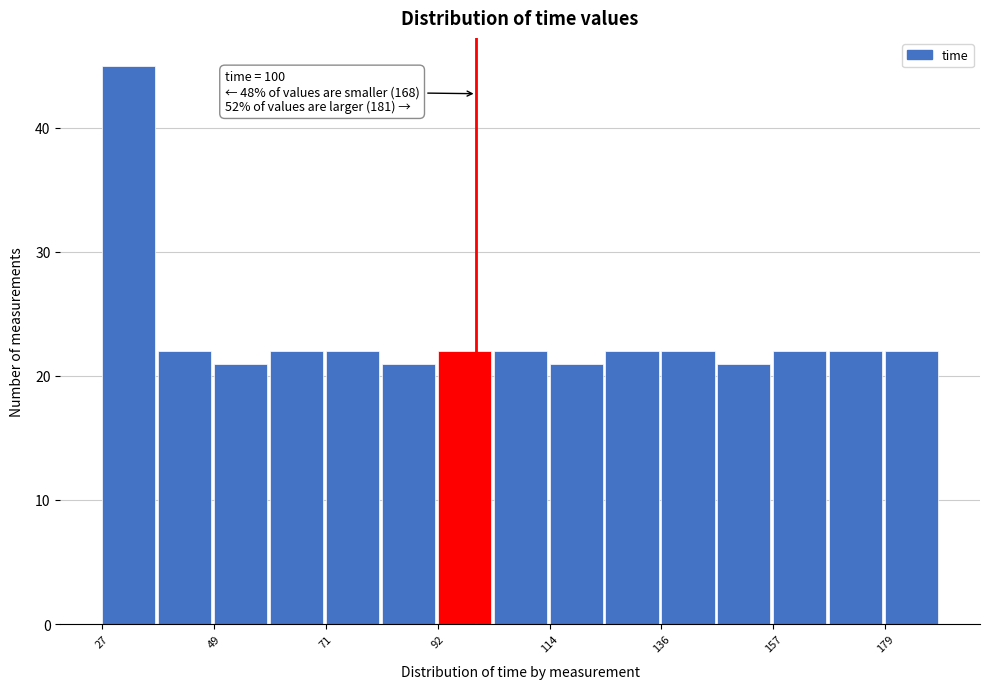

Read against the x-axis, roughly where is the centre of the tallest bar?

35